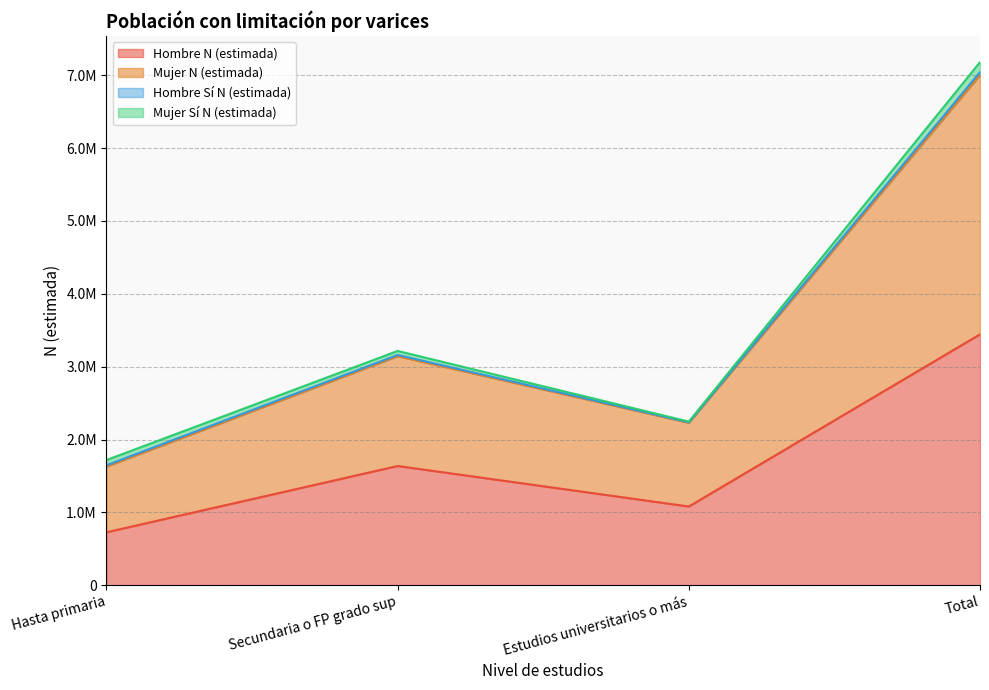

Which series has the largest range (max minus min)?

Mujer N (estimada)